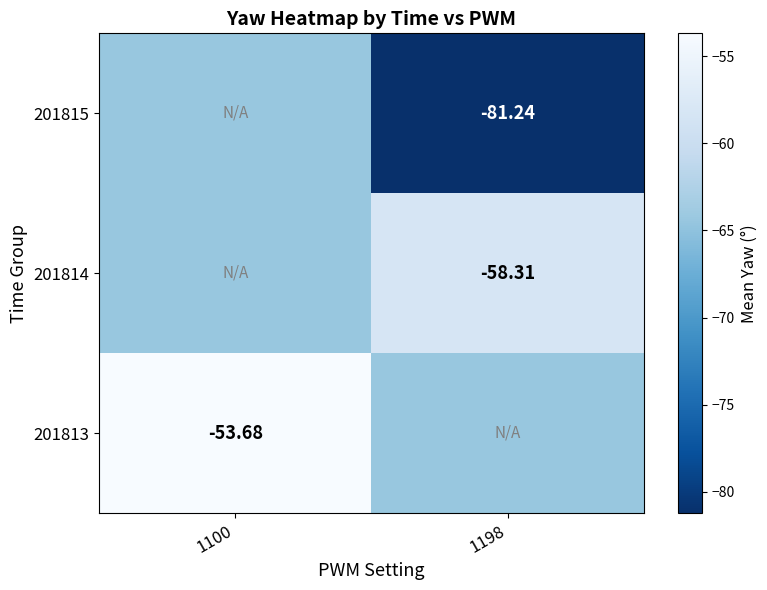

What is the spread (max minus min) of values at 1100?

10.7